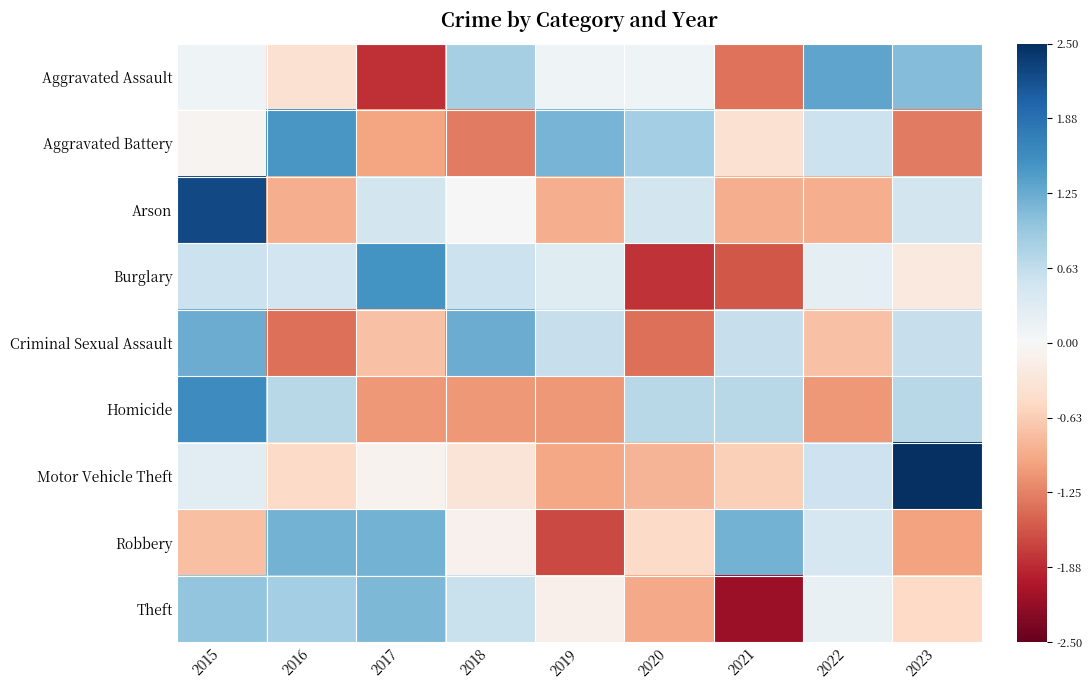

What is the difference between the highest and lowest values at 2019?

2.8